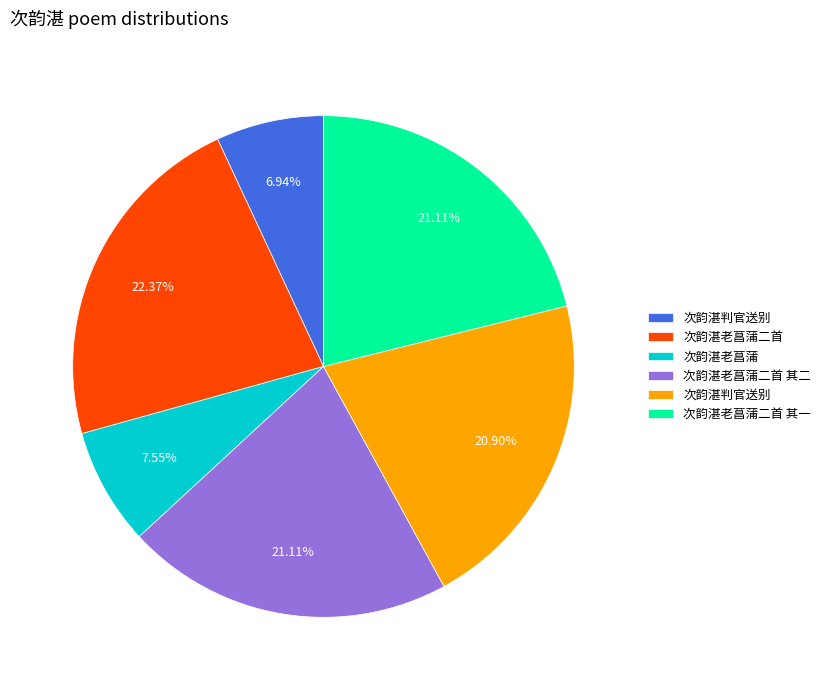

Does any single category account for the majority?

No